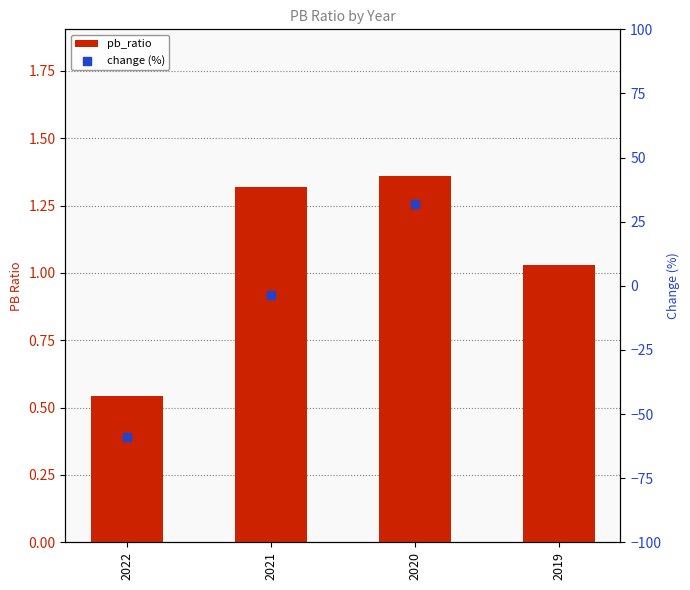

What is the change in value from 2021 to 2019?

-0.3